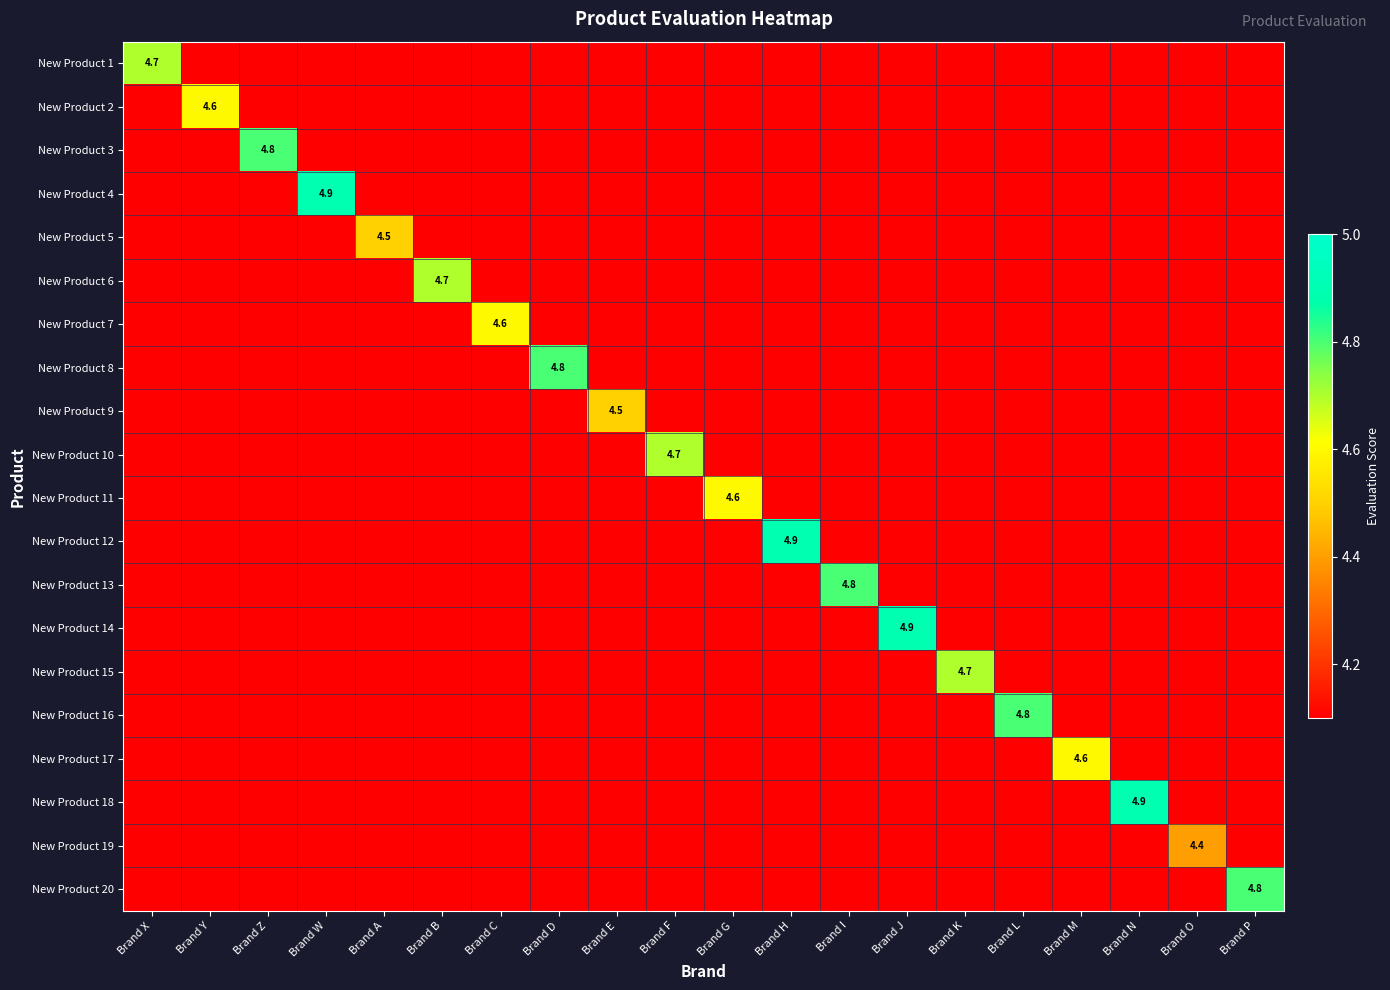

Is it true that New Product 8 equals 4.8 at Brand D?

True